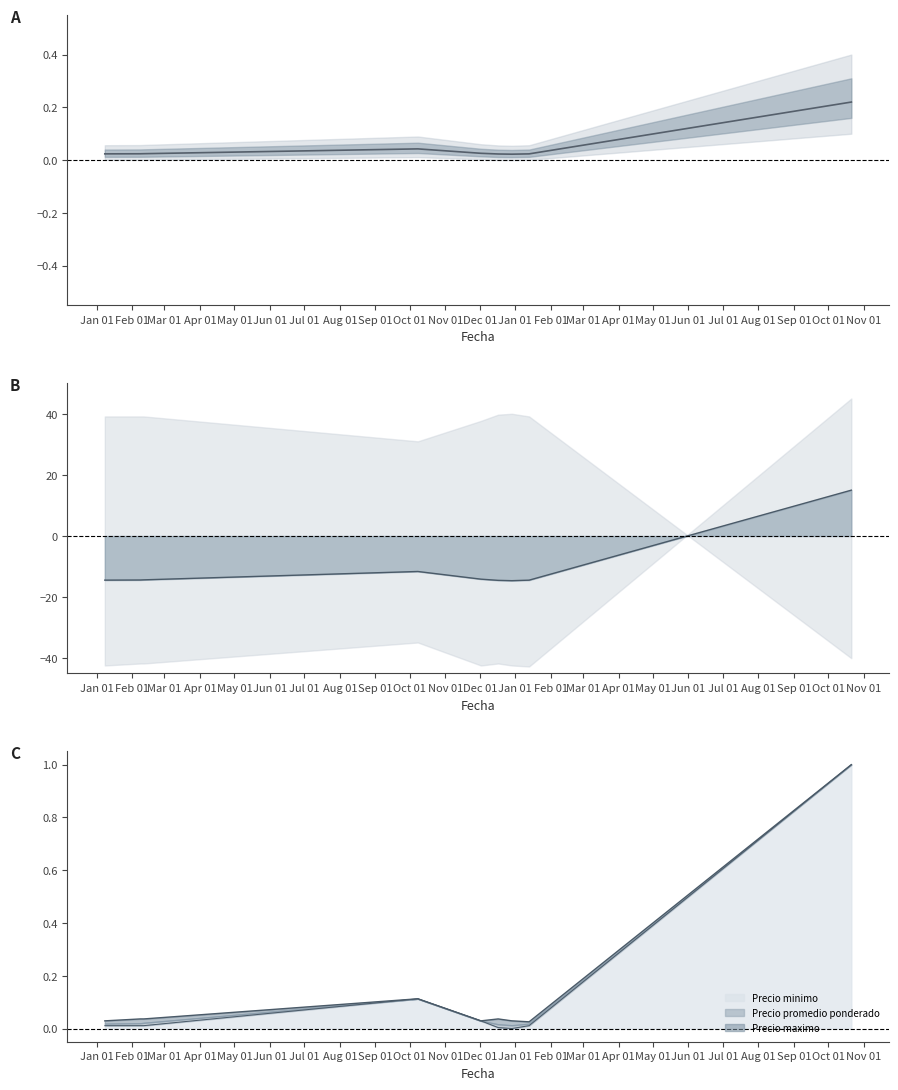

True or false: the data shows -20.5 at Jun 01.

False